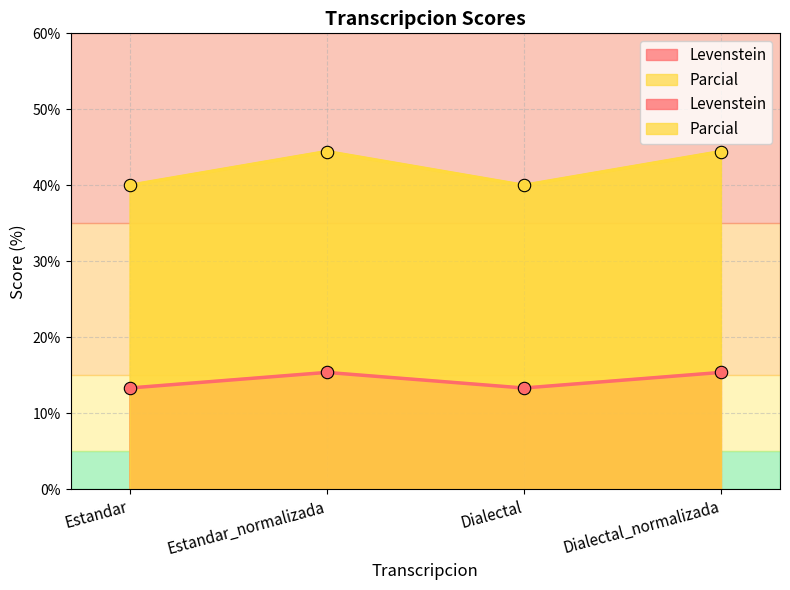

What is the total value across all series at Dialectal_normalizada?

59.8